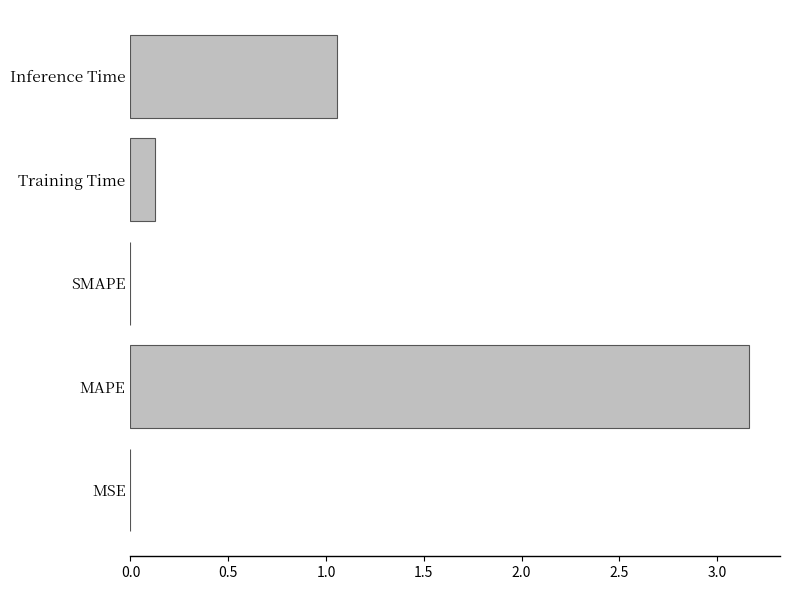

What is the sum of all values?

4.3